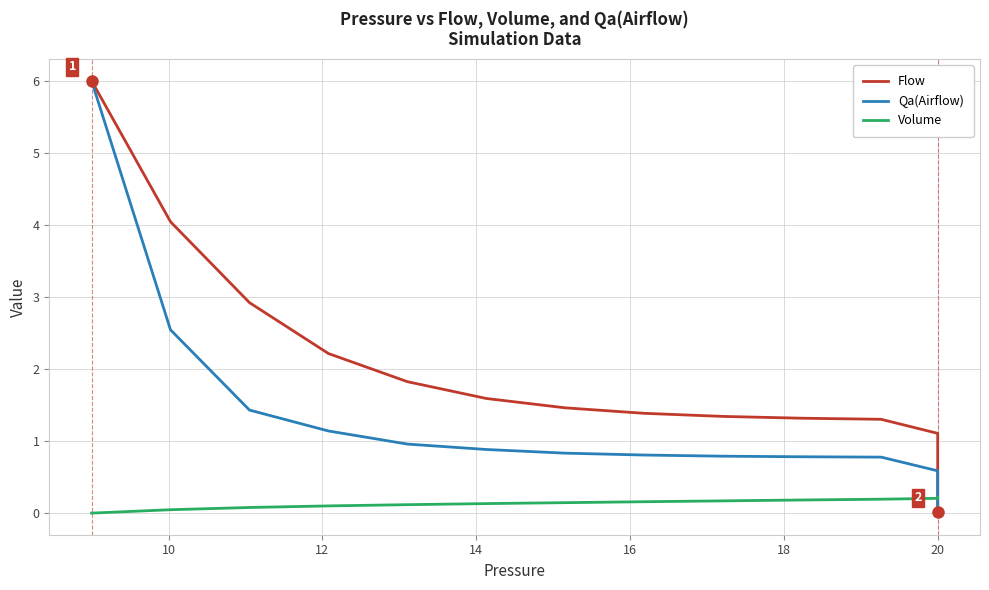

True or false: Flow and Volume cross at least once.

False